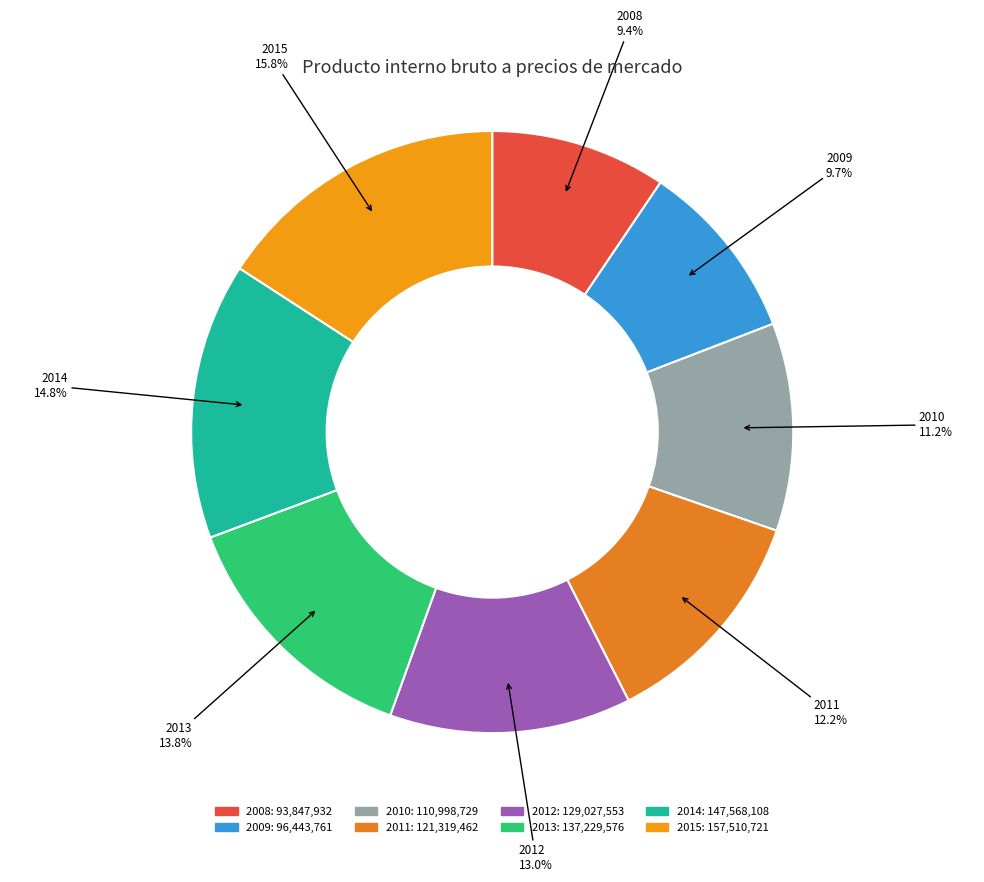

Count the number of slices in the pie.

8